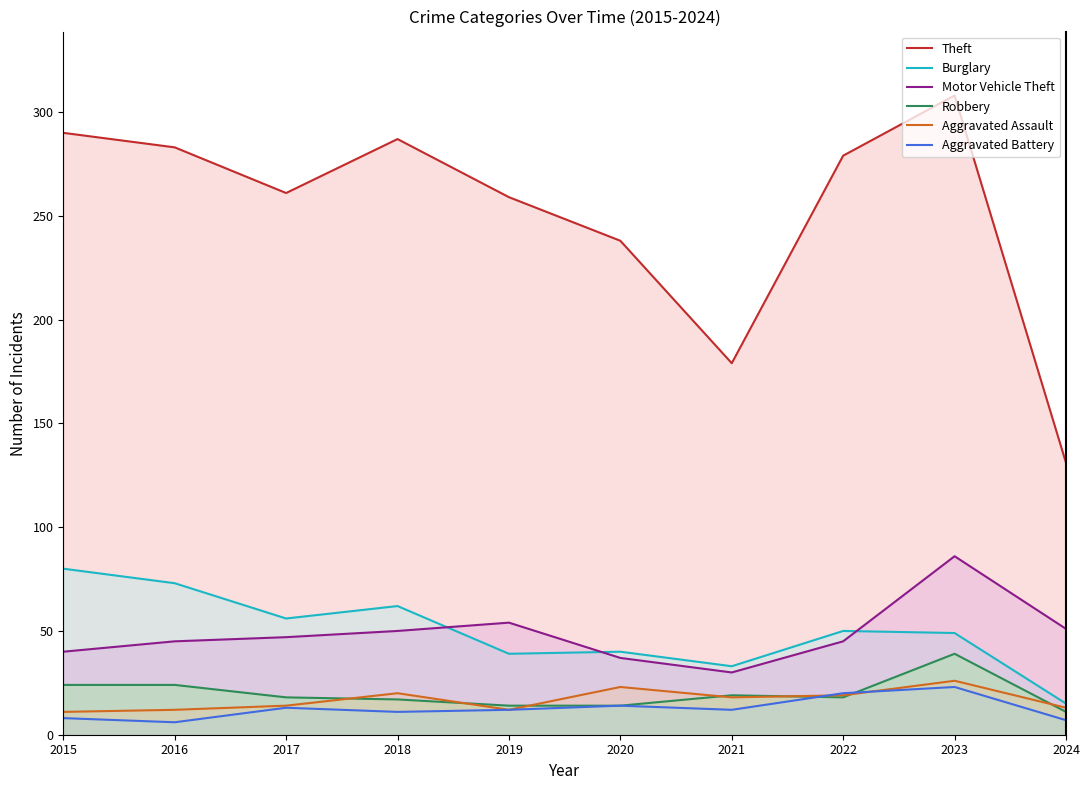

What is the difference between the second highest and second lowest values in the Aggravated Battery series?

13